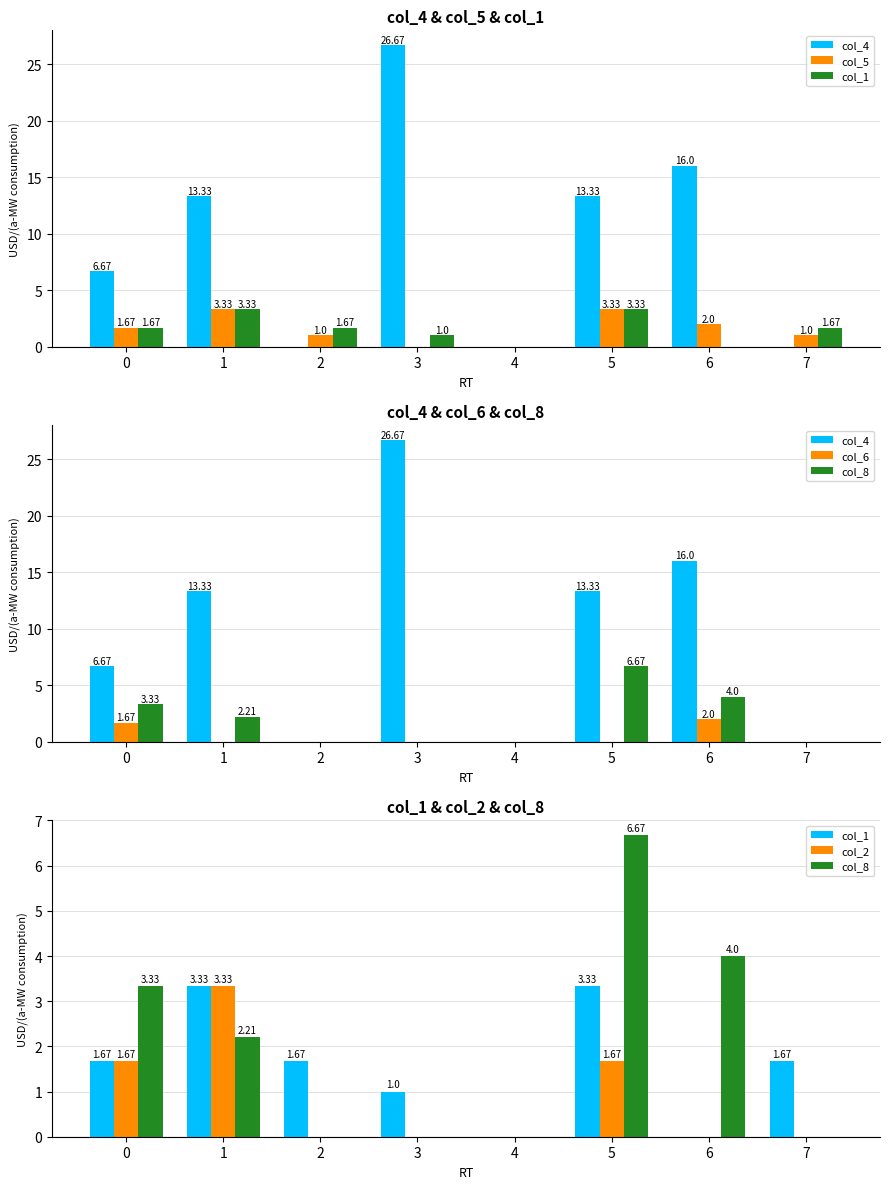

What is the sum of the col_8 values at 1 and 2?

2.2